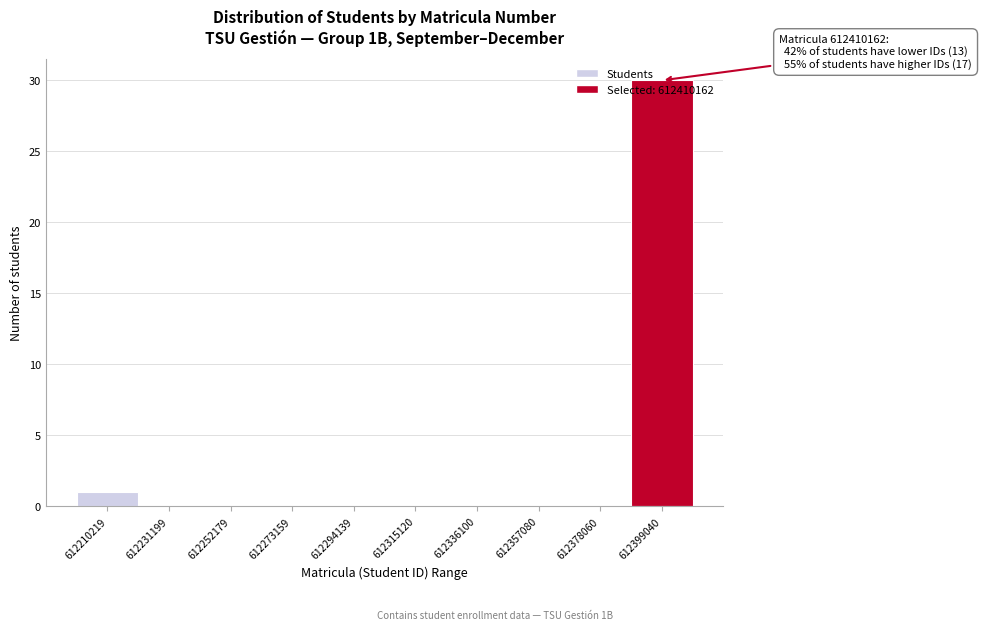

Which has a higher value, 612252179 or 612210219?

612210219